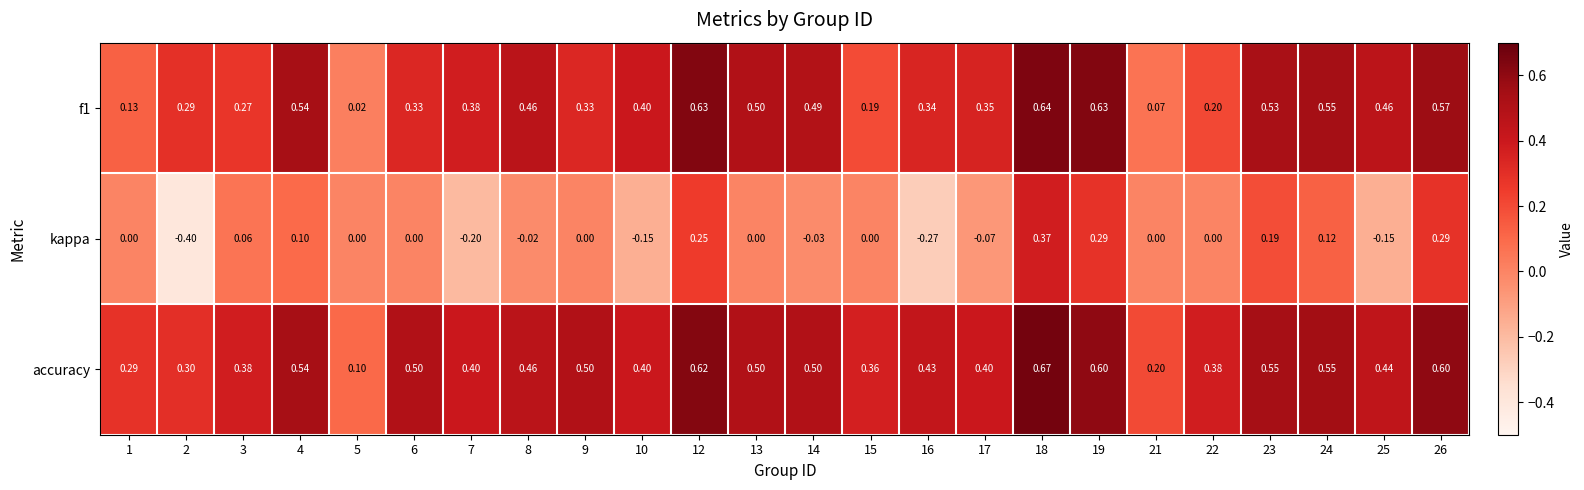

Is the value of kappa at 16 greater than the value of f1 at 7?

No